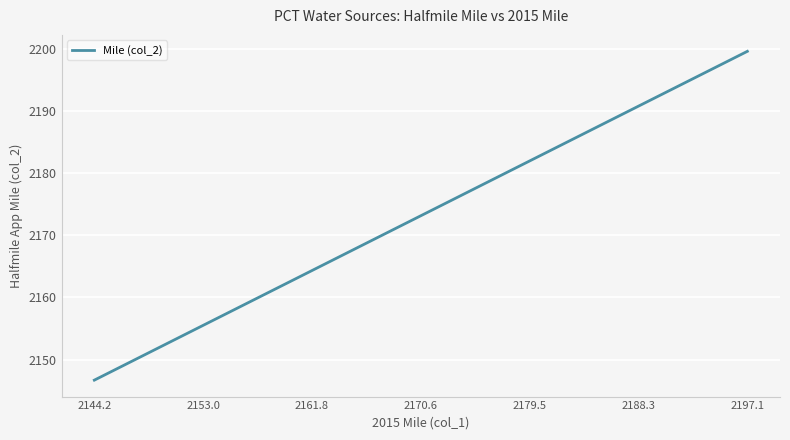

How many lines are shown in the chart?

1